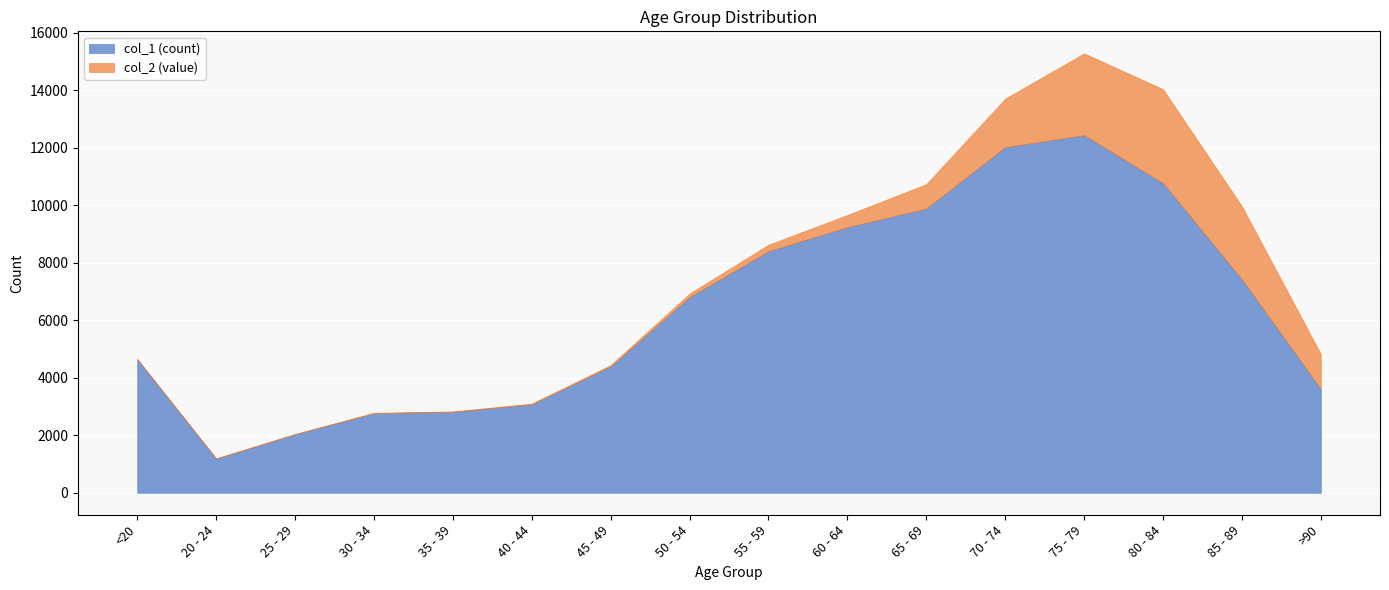

Is it true that col_2 (value) equals 850 at 65 - 69?

True